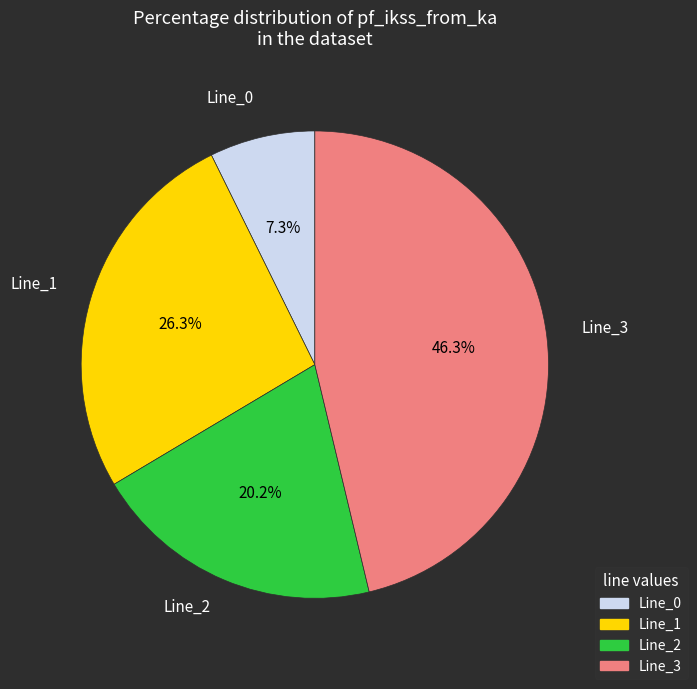

To the nearest percent, what portion does Line_2 represent?

20%